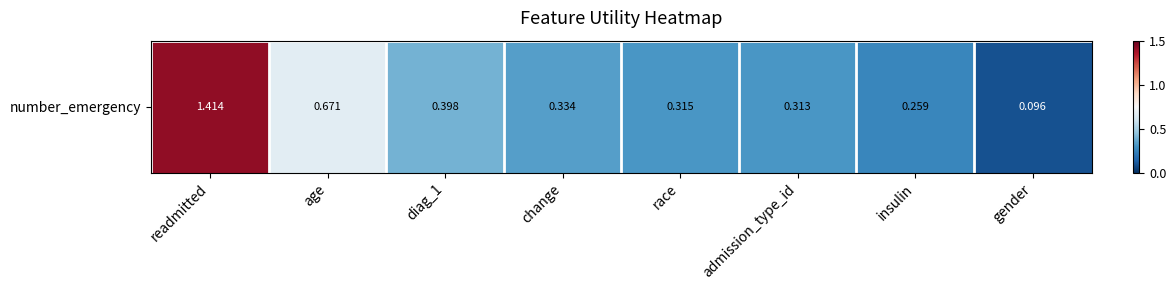

List the labels in order of value, largest first.

readmitted, age, diag_1, change, race, admission_type_id, insulin, gender